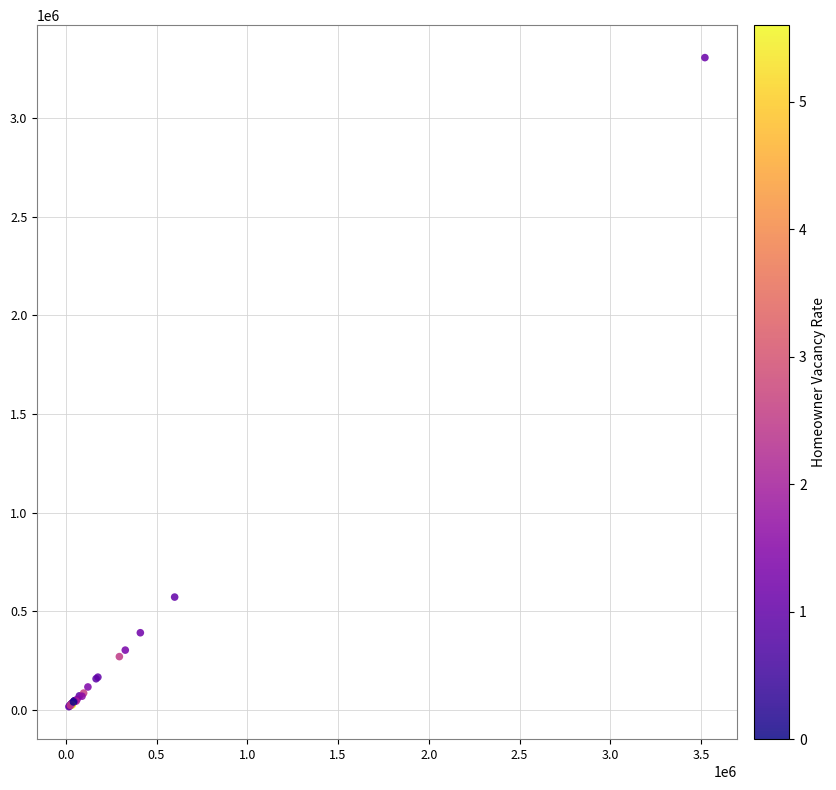

What Y value in the scatter plot is closest to 1661151?

572012